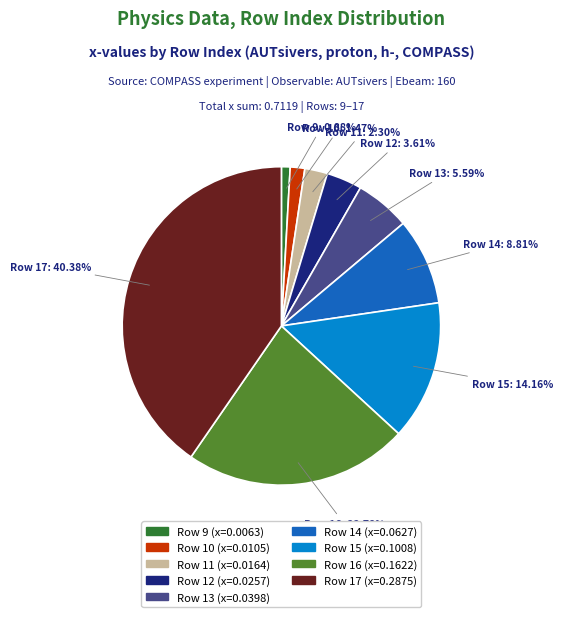

Is there any slice that represents more than half of the pie?

No